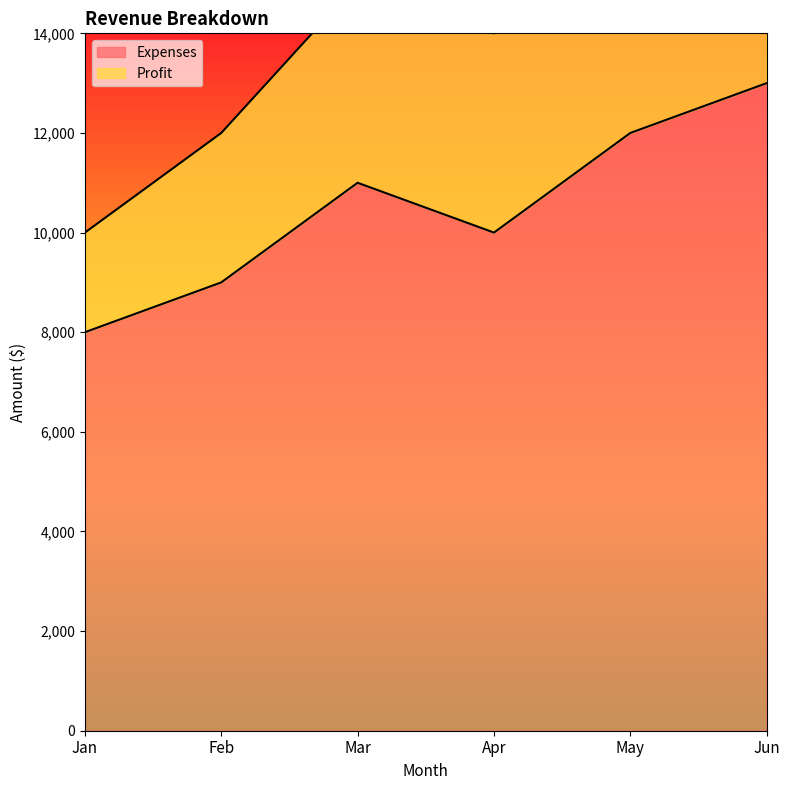

What is the approximate value at Jan, to the nearest 50?

8000